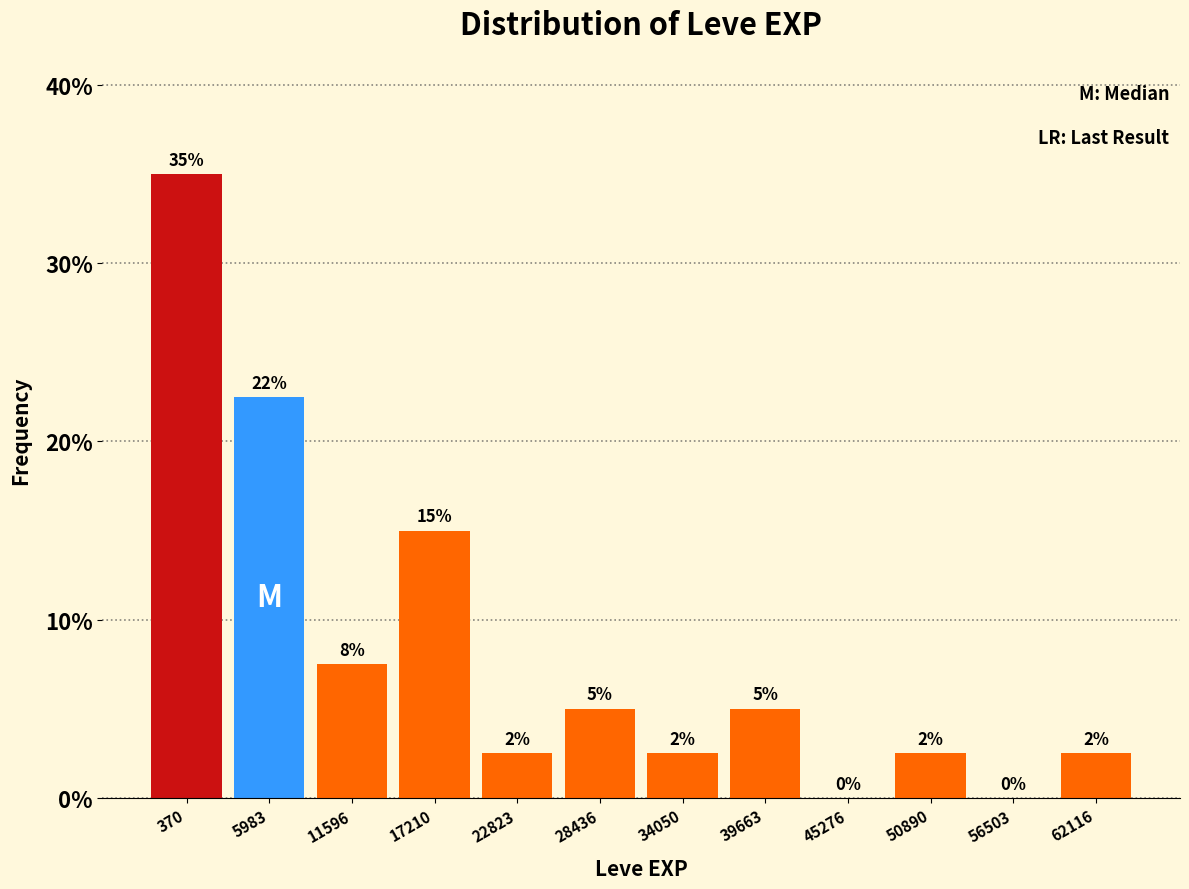

What is the maximum value shown in the chart?

35.0